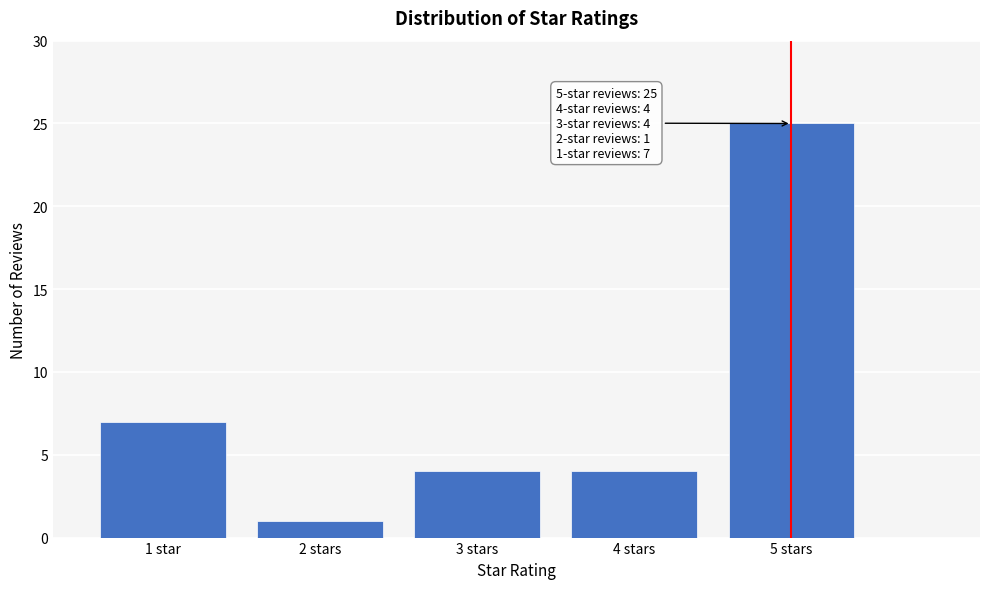

Reading right to left, transcribe all the data shown in this chart.

25	4	4	1	7